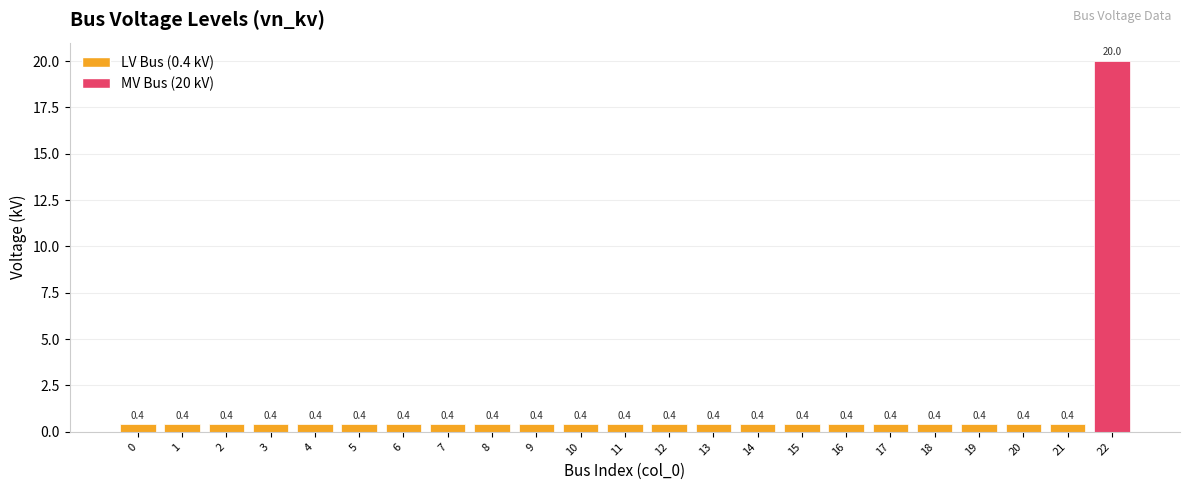

Reading left to right, transcribe all the data shown in this chart.

0=0.4	1=0.4	2=0.4	3=0.4	4=0.4	5=0.4	6=0.4	7=0.4	8=0.4	9=0.4	10=0.4	11=0.4	12=0.4	13=0.4	14=0.4	15=0.4	16=0.4	17=0.4	18=0.4	19=0.4	20=0.4	21=0.4	22=20.0